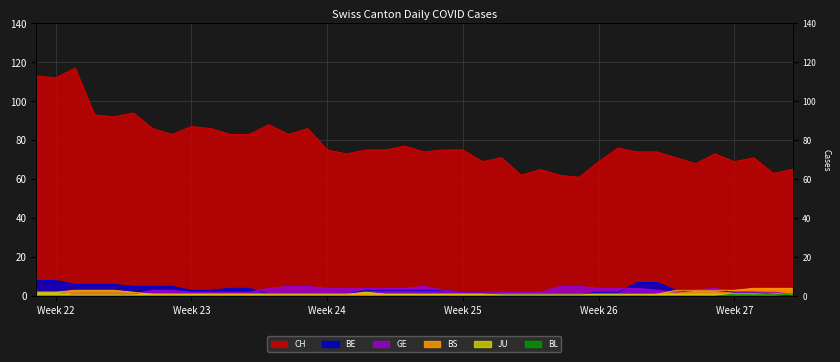

True or false: BS and CH intersect in this chart.

False